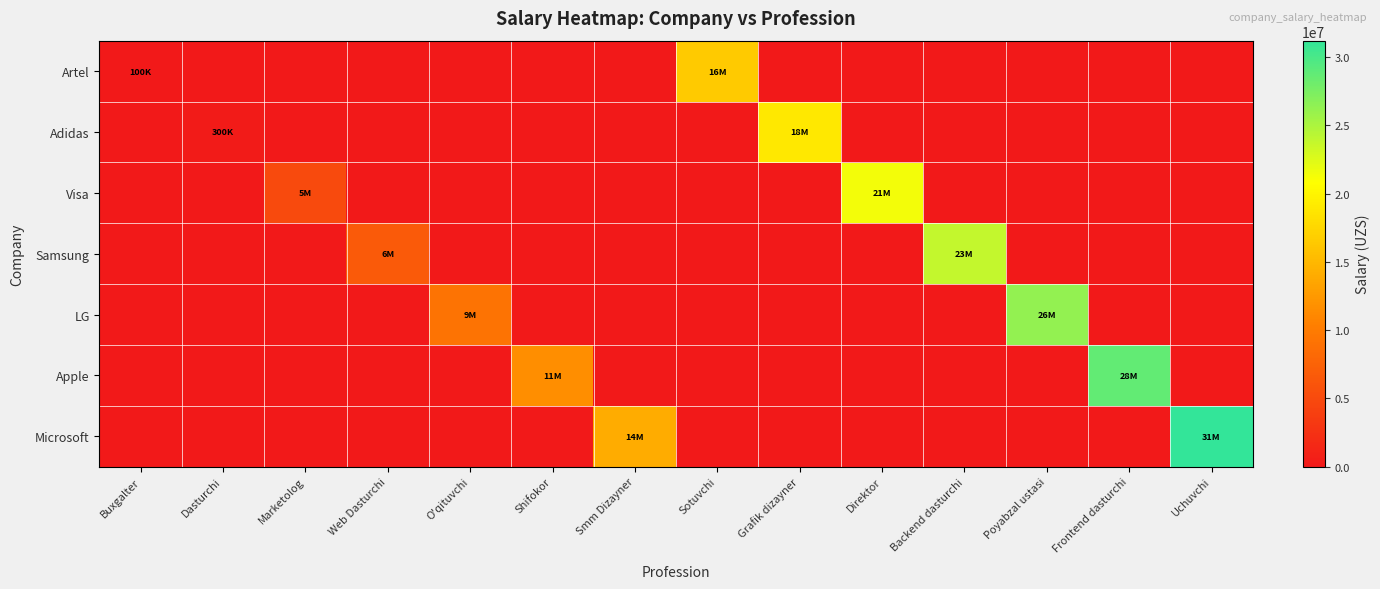

How many categories are shown in the chart?

14